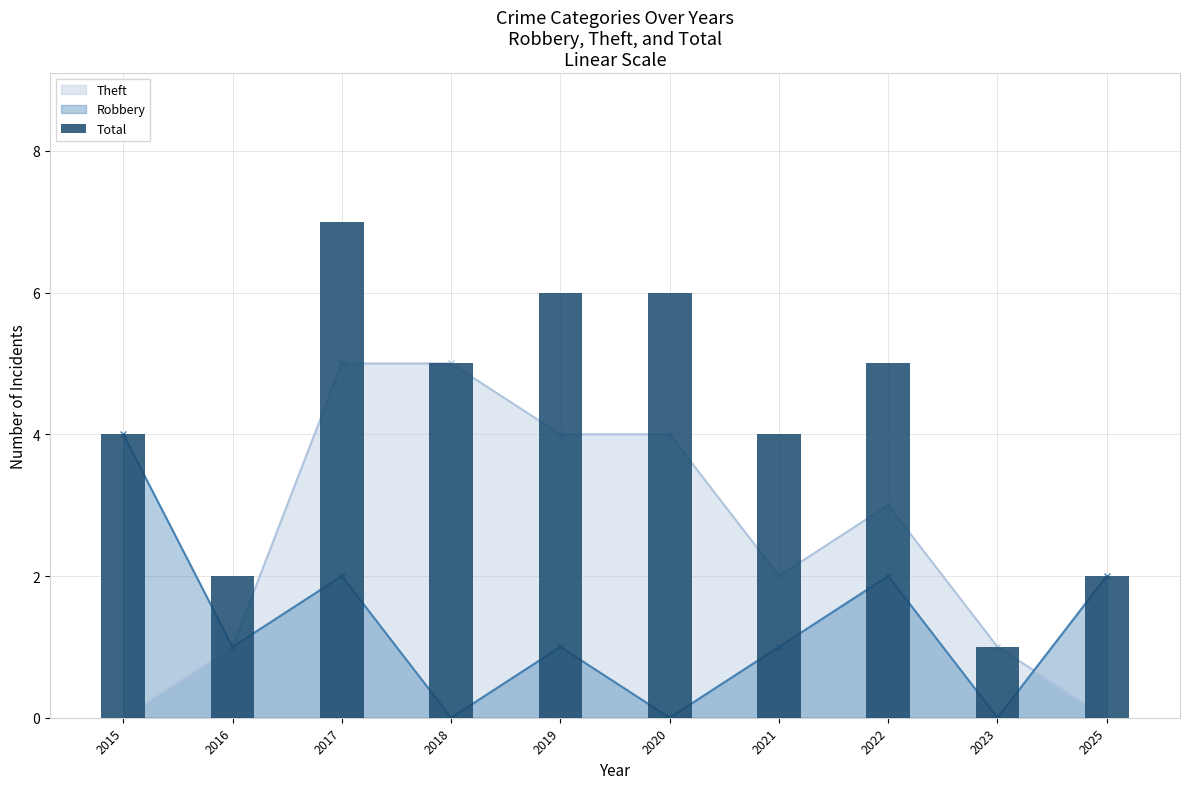

Rank the categories by value from lowest to highest.

2023, 2016, 2025, 2015, 2021, 2018, 2022, 2019, 2020, 2017